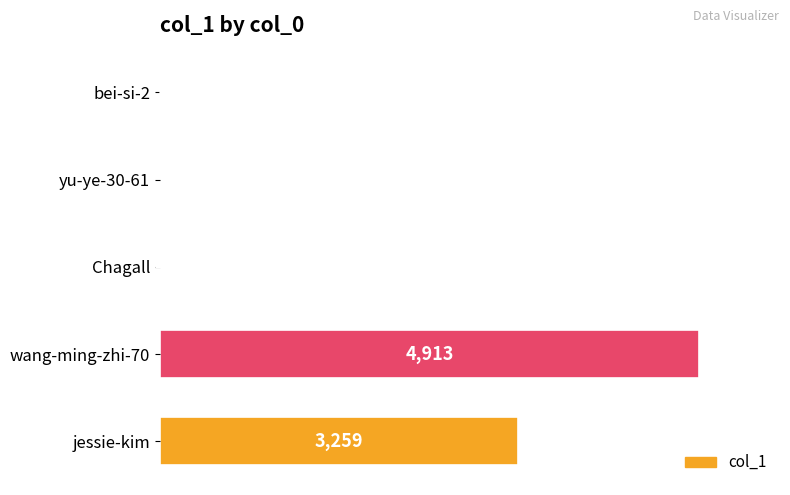

Reading bottom to top, what are all the values shown in this chart?

jessie-kim=3259	wang-ming-zhi-70=4913	Chagall=4	yu-ye-30-61=5	bei-si-2=1